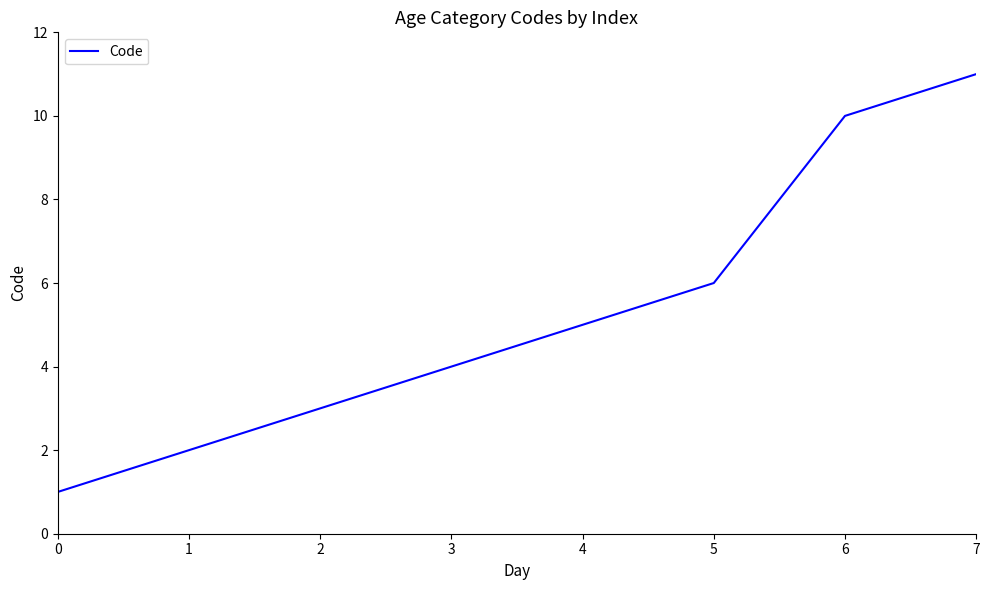

Which category has the highest value across all series?

7